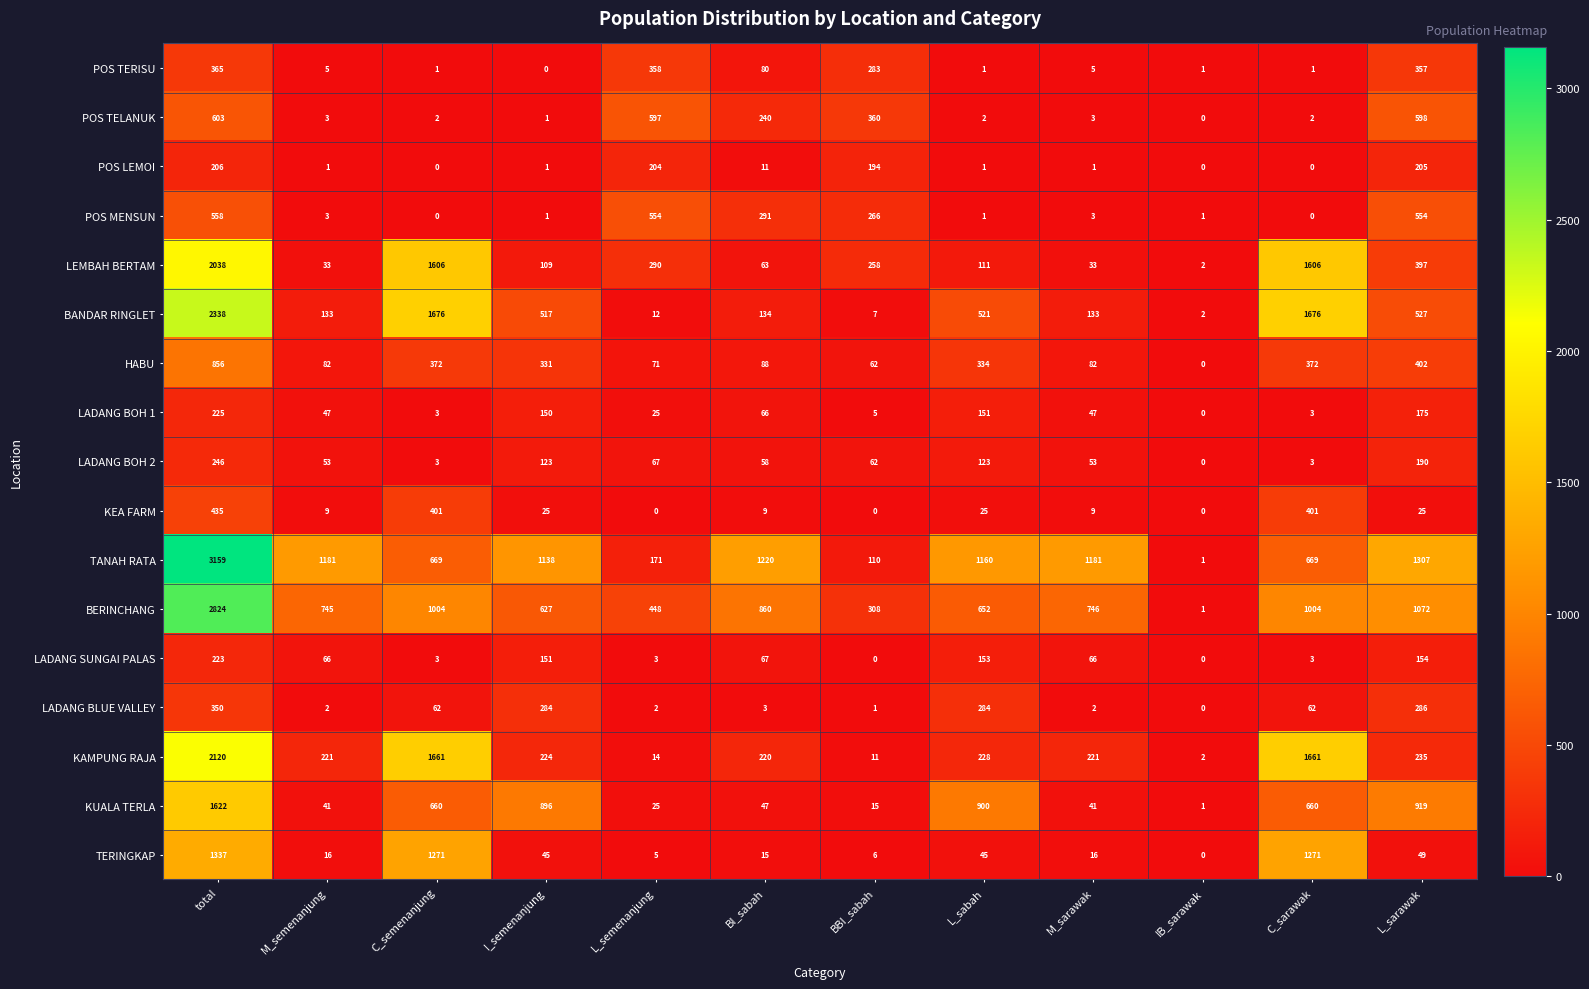

Which category has the highest value in the POS TELANUK series?

total